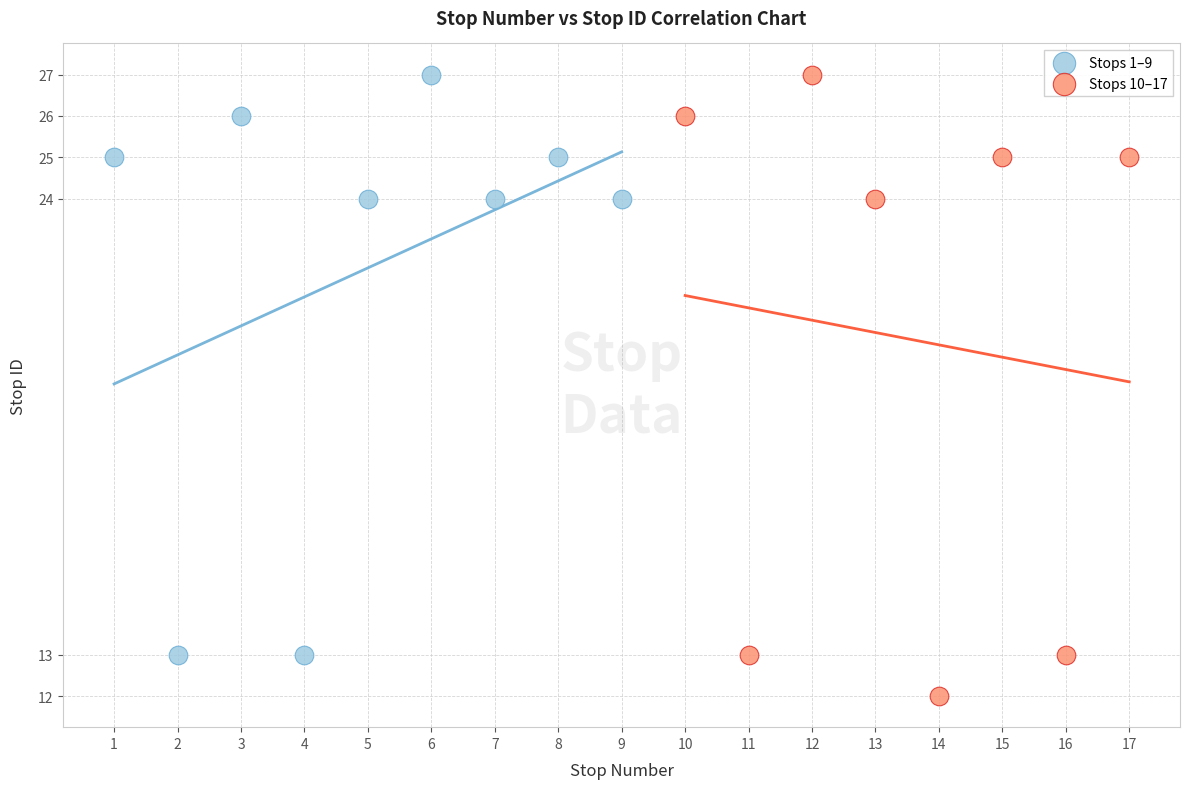

Which series contains the lowest Y value?

Stops 10–17